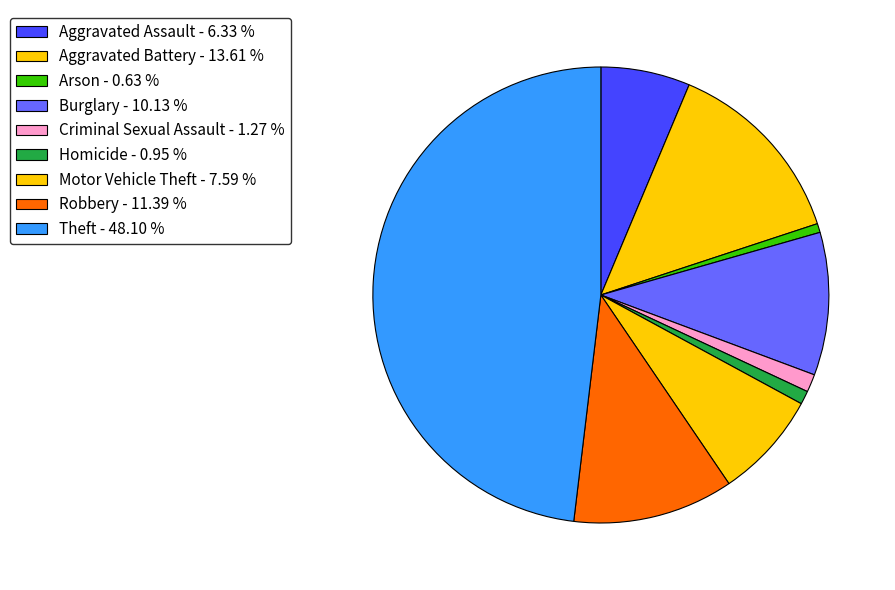

To the nearest percent, what is the average slice percentage?

11%